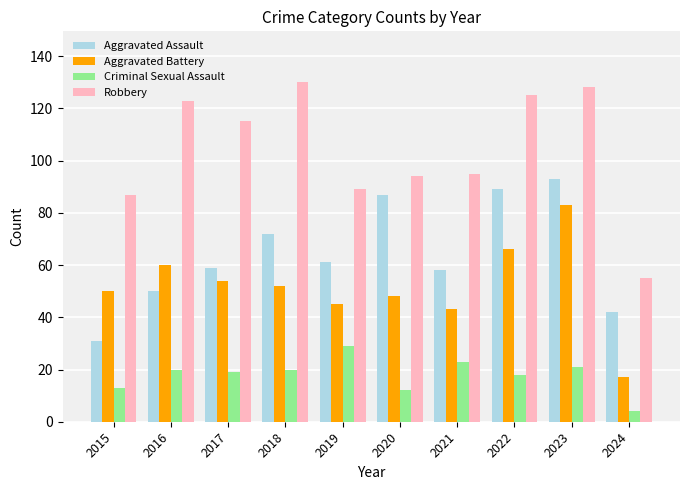

At which category is the sum across all series the highest?

2023